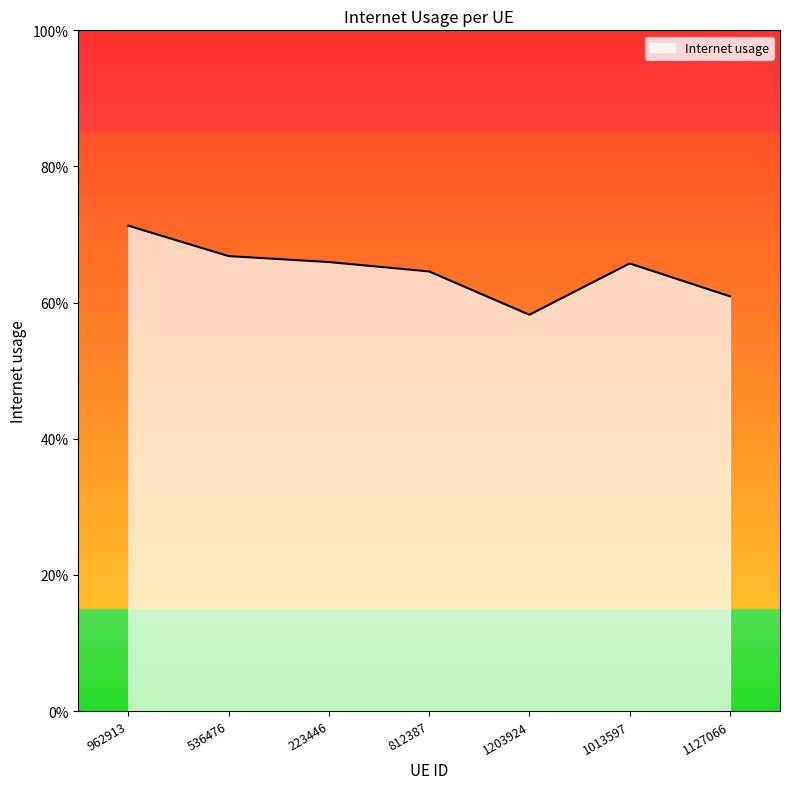

Reading right to left, what are all the values shown in this chart?

0.6	0.7	0.6	0.6	0.7	0.7	0.7